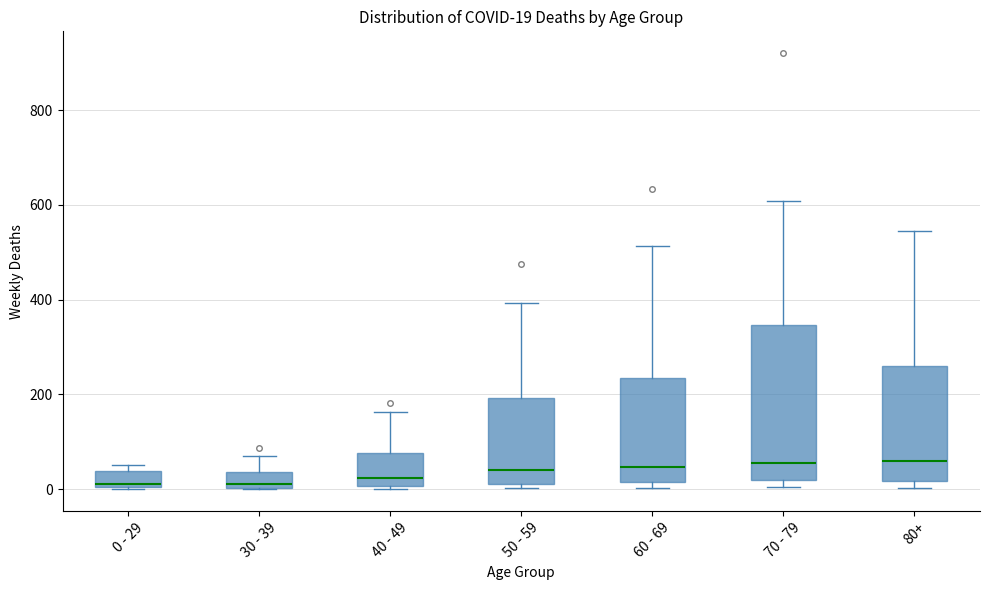

Comparing the boxes themselves (not the whiskers), which one is the tallest?

70 - 79